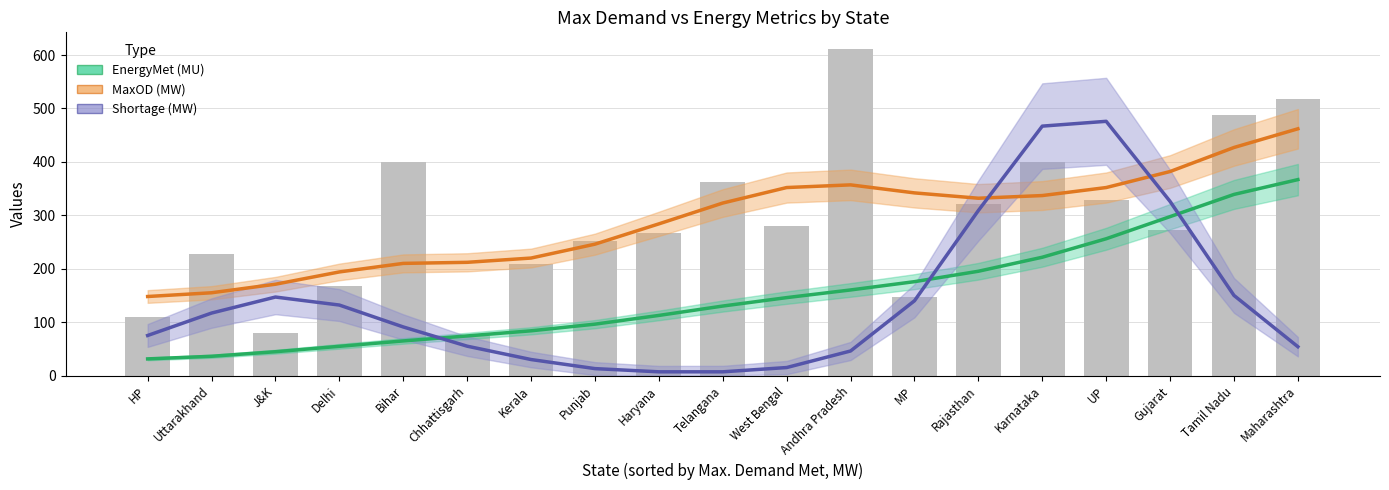

Reading left to right, list all the values displayed in this chart.

EnergyMet (MU): 31.2	36.1	44.6	54.7	64.8	74.2	83.8	96.2	112.6	130.2	145.9	160.3	175.8	195.3	221.5	256.1	297.6	339.1	366.9
MaxOD (MW): 148.0	155.0	171.0	194.0	210.0	212.0	220.0	246.0	284.0	323.0	352.0	357.0	342.0	332.0	337.0	352.0	382.0	427.0	462.0
Shortage (MW): 75.0	117.0	147.0	132.0	91.0	55.0	30.0	13.0	7.0	7.0	15.0	46.0	140.0	309.0	467.0	476.0	326.0	150.0	54.0